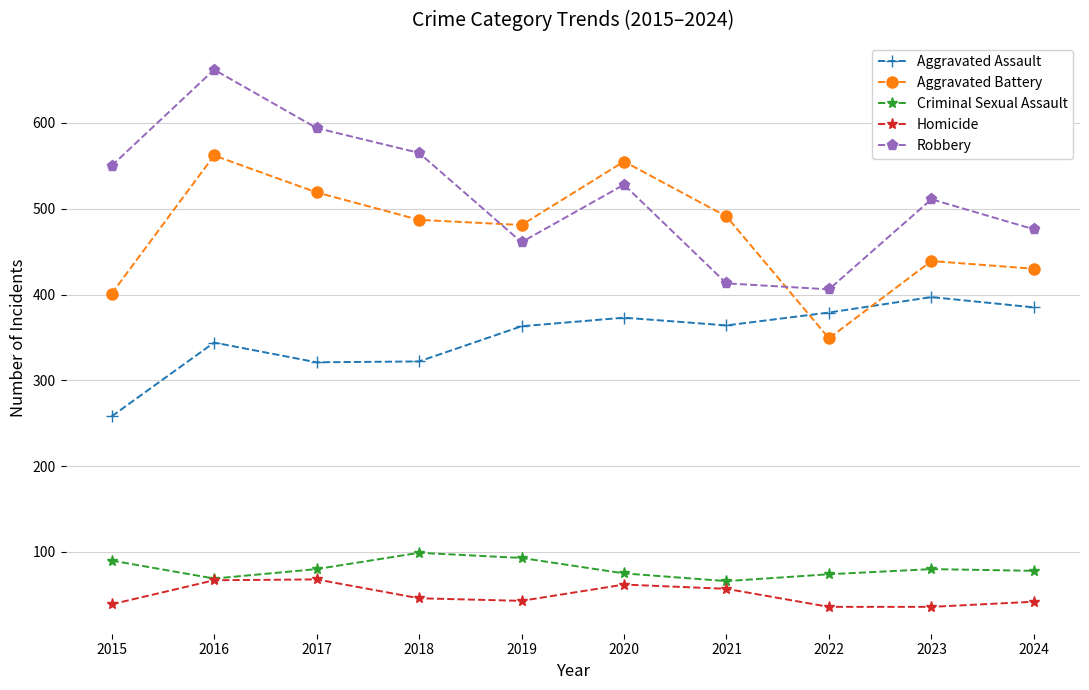

Which series has the largest range (max minus min)?

Robbery